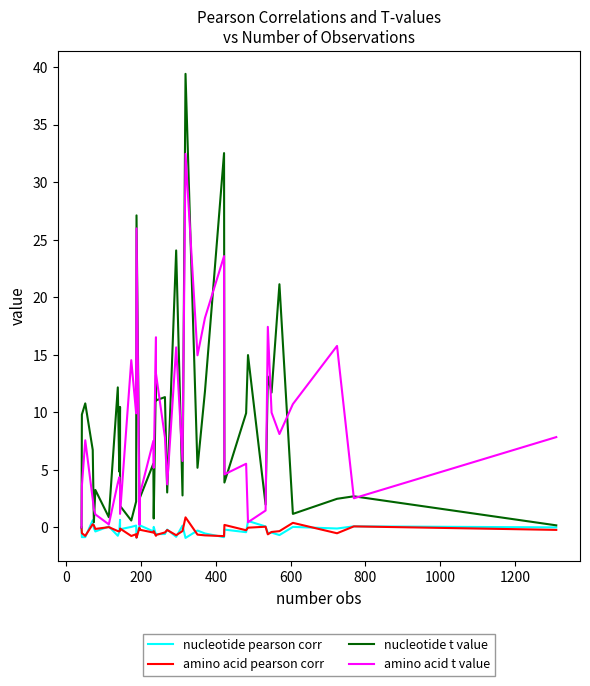

True or false: nucleotide pearson corr and amino acid pearson corr intersect in this chart.

True